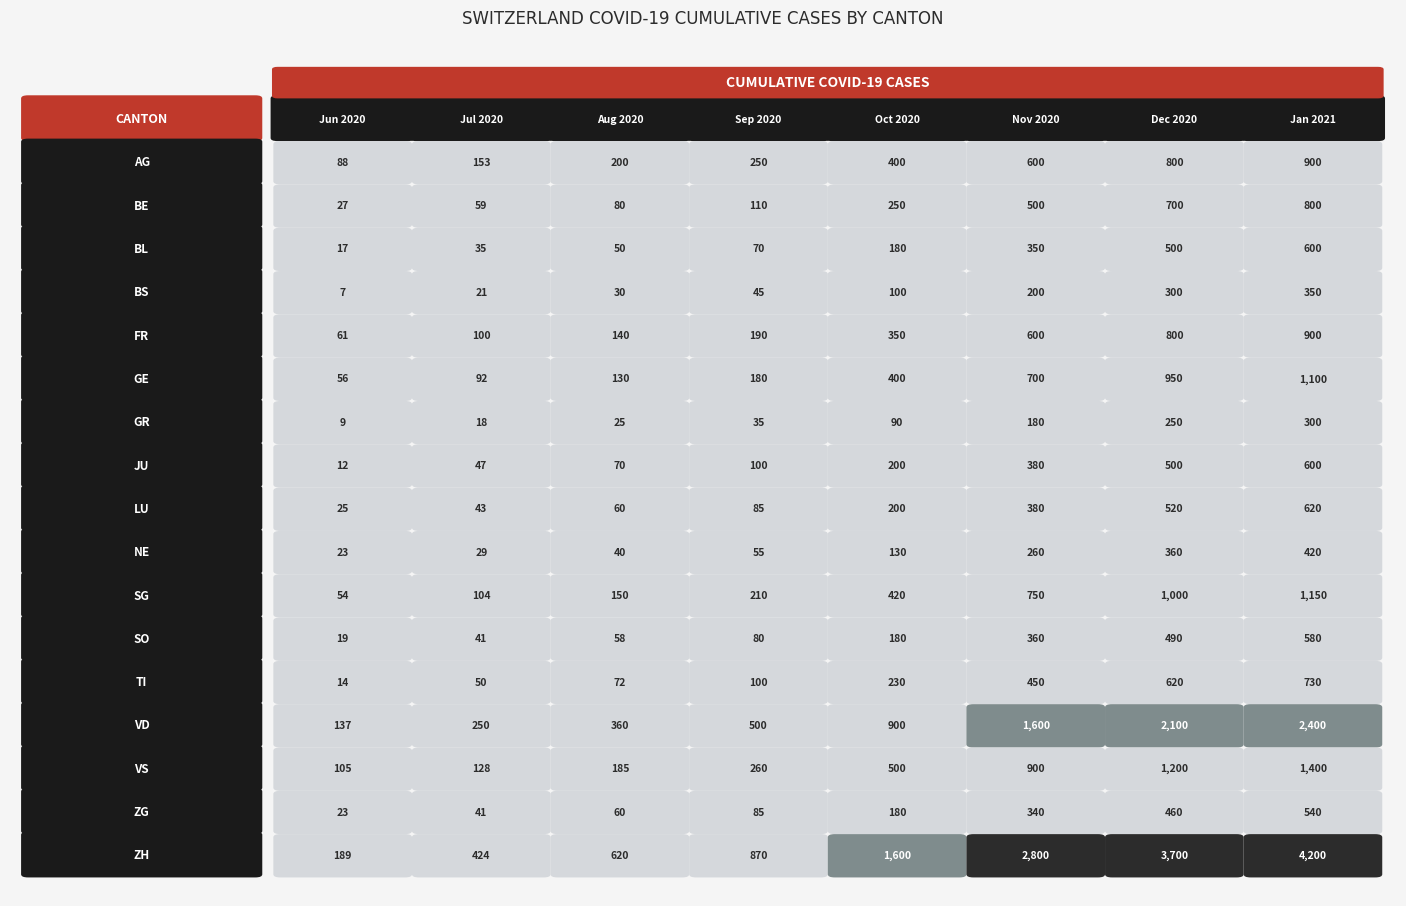

What is the average value of the TI series?

283